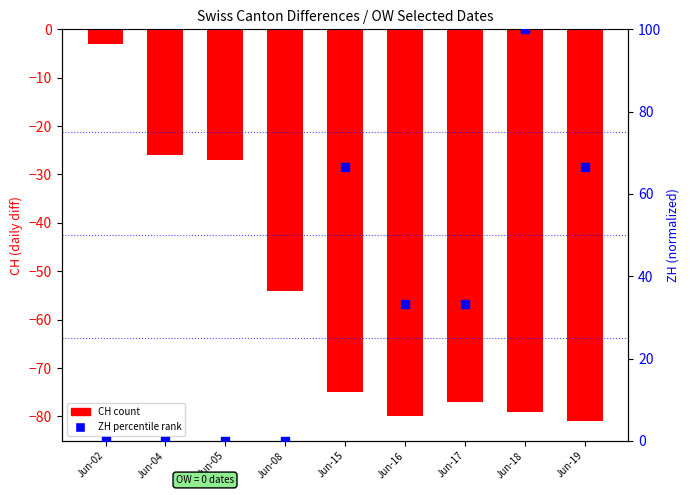

Which series contains the highest Y value?

ZH (percentile rank)